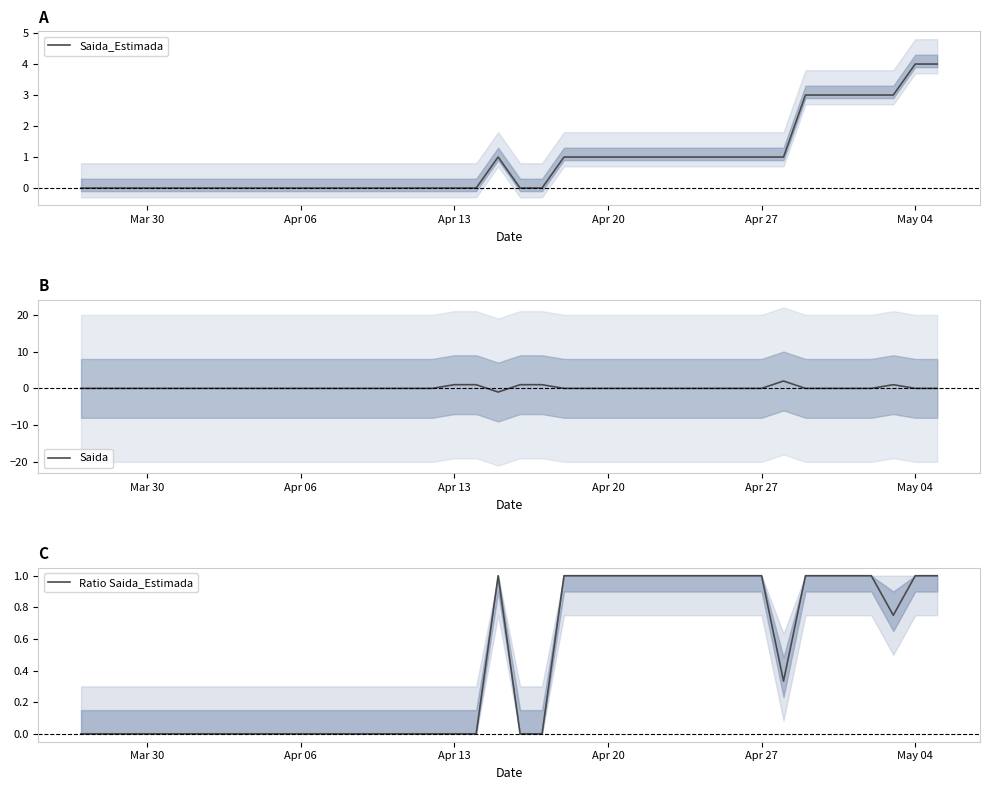

What is the highest value of the Saida_Estimada series?

4